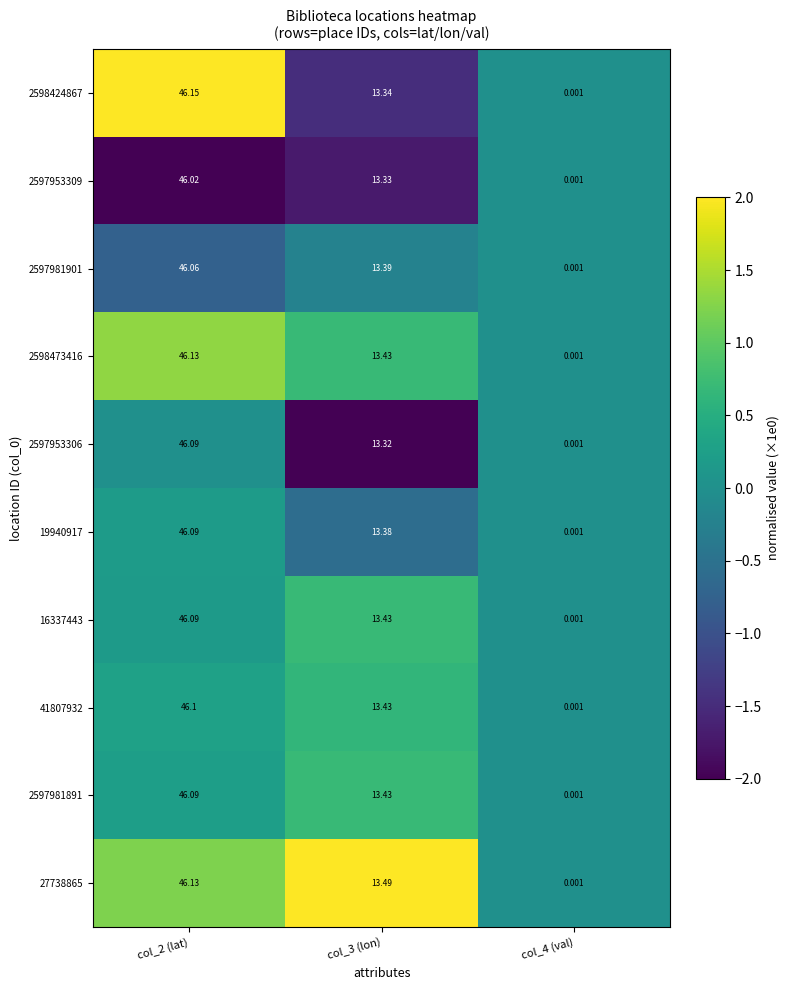

At how many categories does at least one series exceed 1?

2